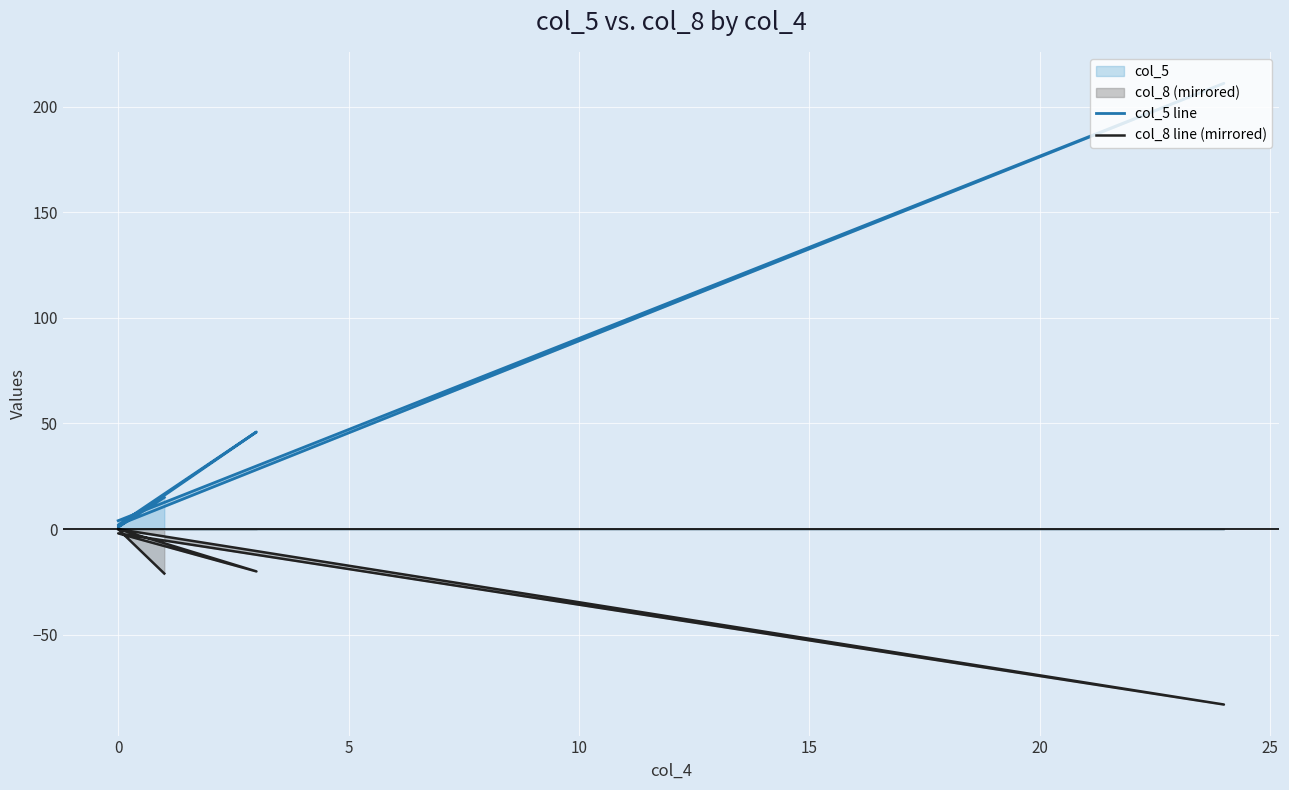

What is the lowest value of the col_8 line (mirrored) series?

-83